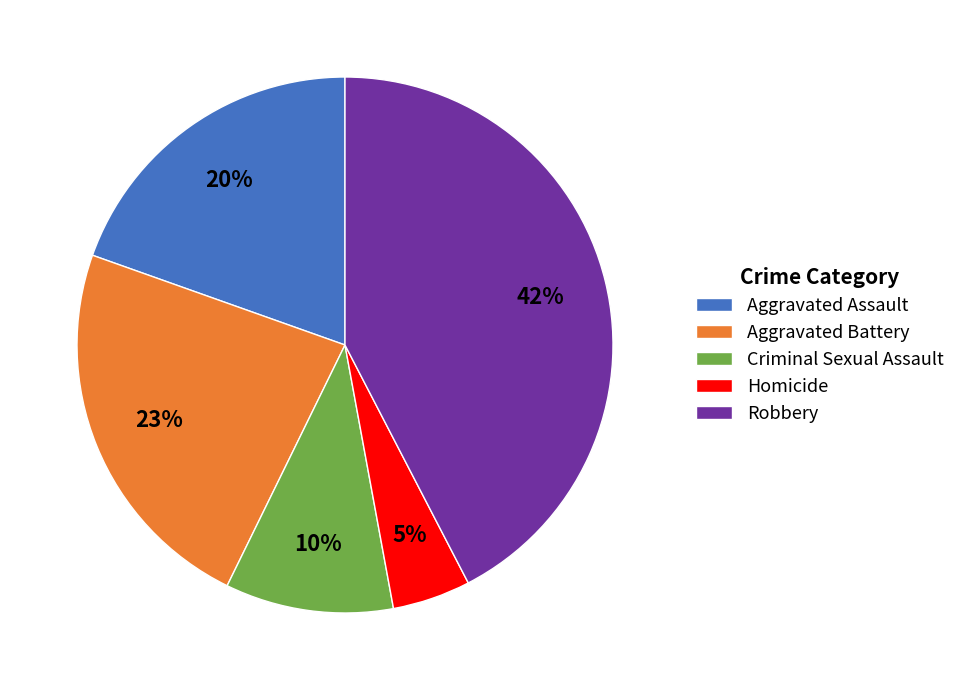

Is the sum of Criminal Sexual Assault and Aggravated Assault greater than half?

No